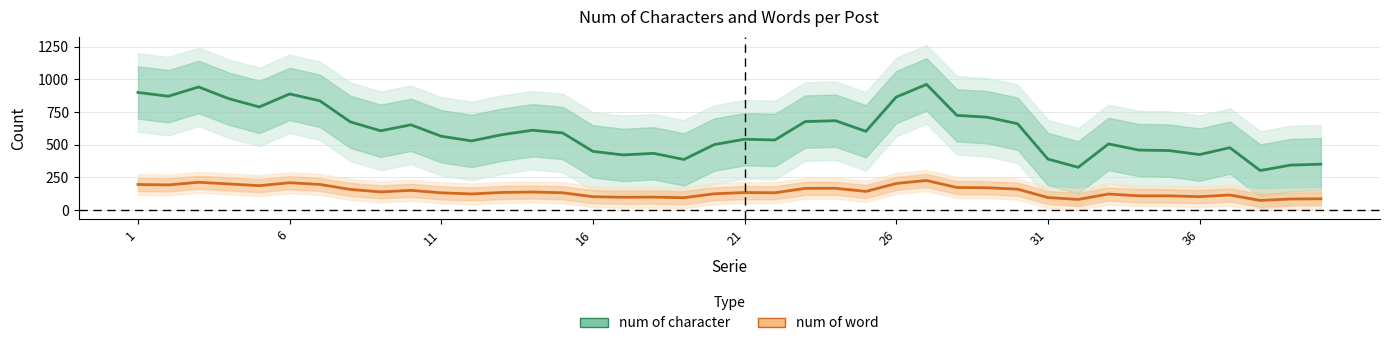

Reading left to right, extract all data points from this chart.

num of character: 899.3	870.5	941.2	851.6	788.6	888.0	835.2	674.6	606.4	652.0	564.6	529.0	576.6	610.4	590.0	449.0	421.8	433.8	387.2	501.0	541.8	536.2	676.8	683.2	602.2	864.4	960.8	724.2	710.0	660.4	390.2	327.0	506.0	459.0	455.2	424.4	477.4	302.6	344.0	351.0
num of word: 196.0	192.5	213.0	200.0	186.8	209.4	196.2	158.2	139.2	151.0	132.2	123.6	135.0	138.4	132.6	102.4	98.4	99.4	94.6	125.0	134.4	132.6	166.2	167.0	143.0	203.8	226.6	172.6	170.8	160.2	96.2	81.6	123.0	109.2	109.2	102.8	115.6	74.0	84.8	86.7